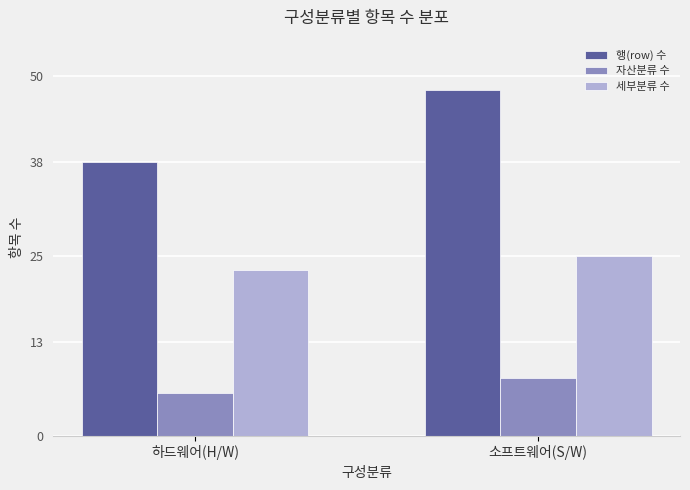

What is the label of the 1st bar from the left?

하드웨어(H/W)